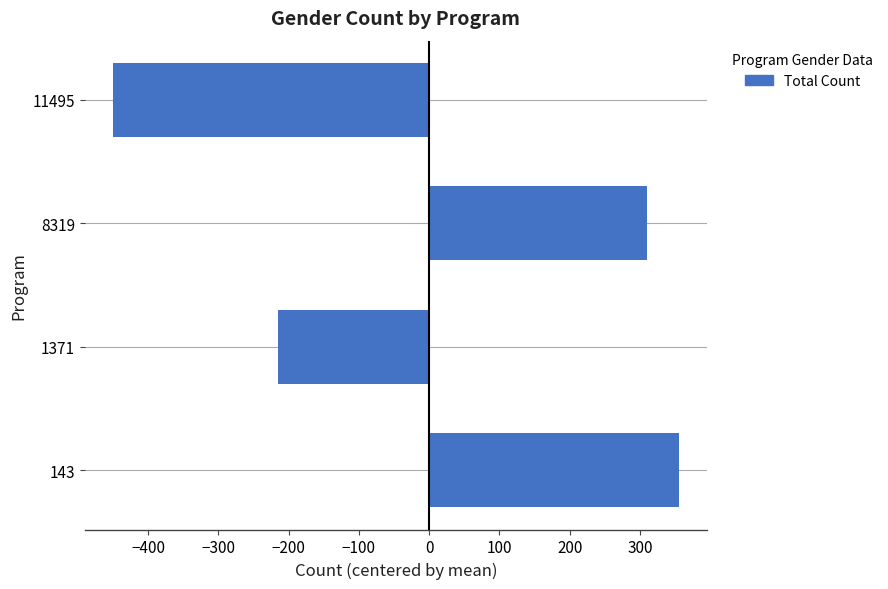

Between 1371 and 143, which is larger?

143